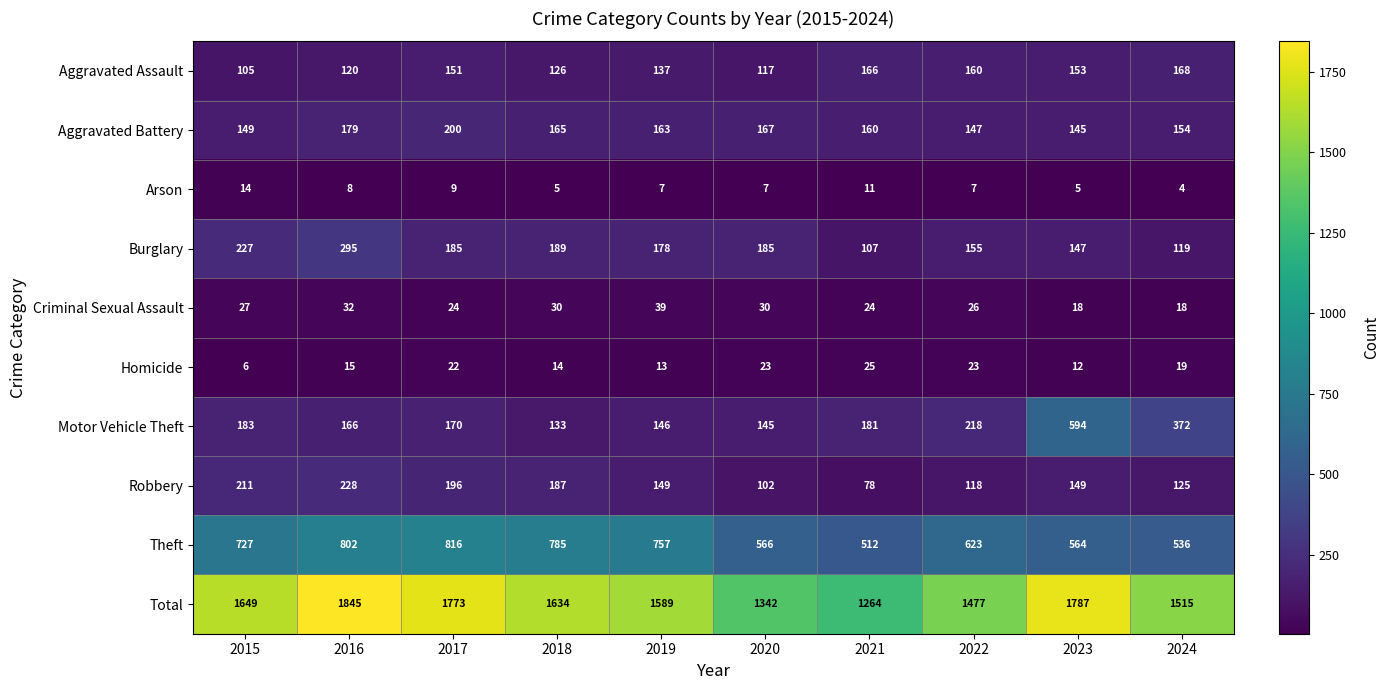

What is the total value across all series at 2024?

3030